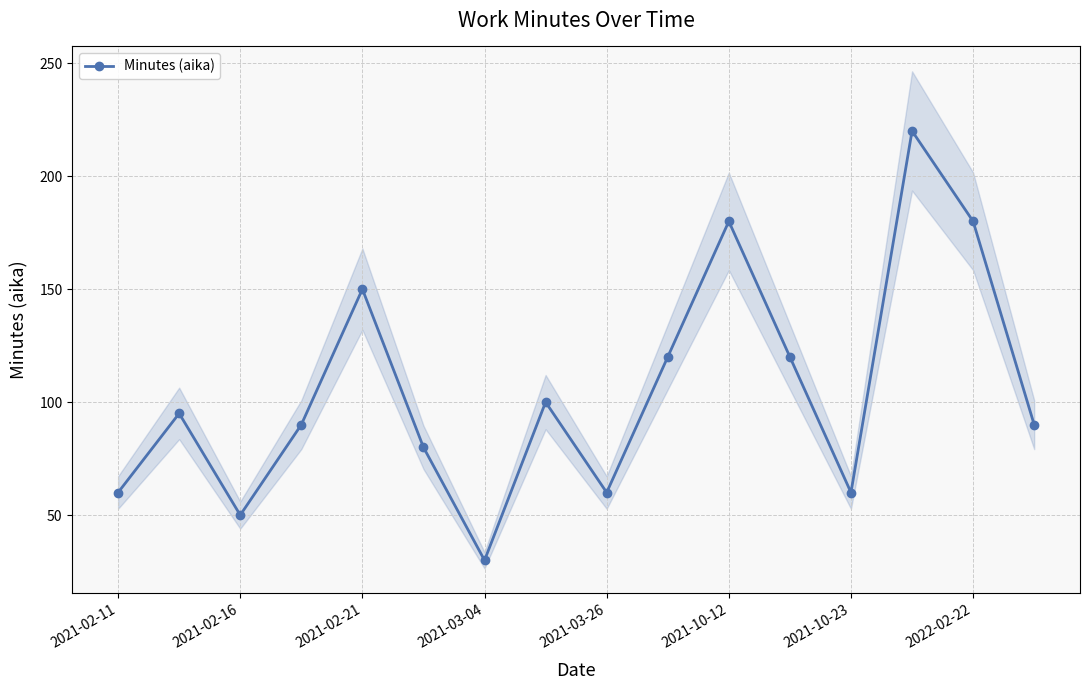

Is it true that Minutes (aika) equals 180 at 2021-10-12?

True